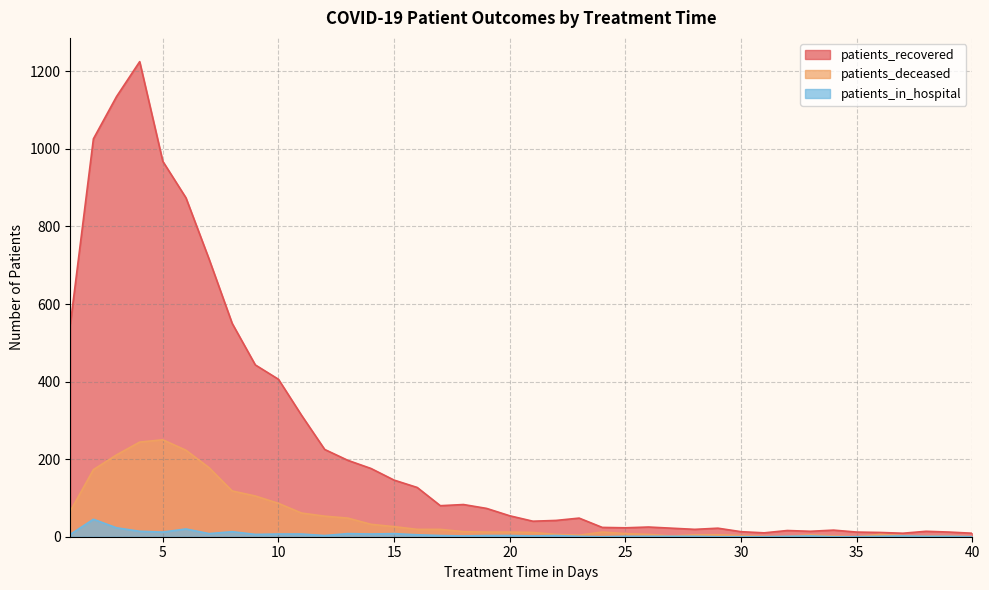

What are all the series names shown in the legend?

patients_recovered, patients_deceased, patients_in_hospital